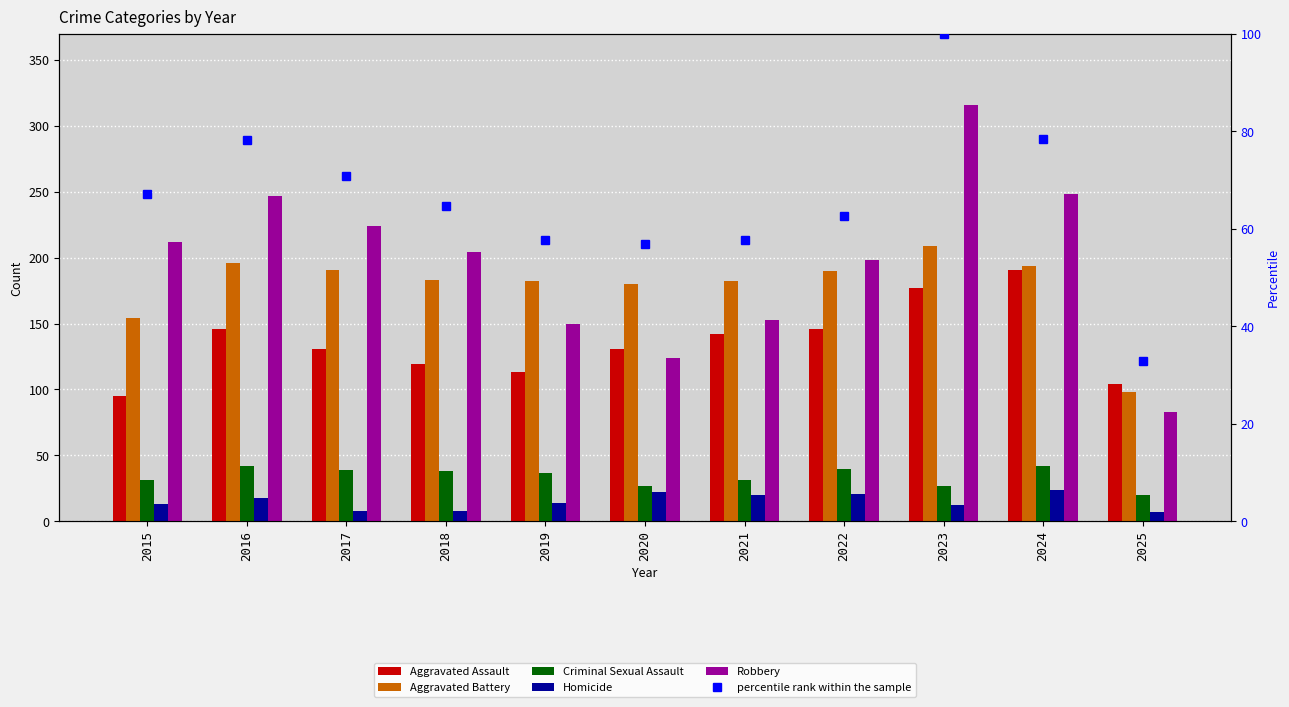

Reading right to left, list all the values displayed in this chart.

Aggravated Assault: 104.0	191.0	177.0	146.0	142.0	131.0	113.0	119.0	131.0	146.0	95.0
Aggravated Battery: 98.0	194.0	209.0	190.0	182.0	180.0	182.0	183.0	191.0	196.0	154.0
Criminal Sexual Assault: 20.0	42.0	27.0	40.0	31.0	27.0	37.0	38.0	39.0	42.0	31.0
Homicide: 7.0	24.0	12.0	21.0	20.0	22.0	14.0	8.0	8.0	18.0	13.0
Robbery: 83.0	248.0	316.0	198.0	153.0	124.0	150.0	204.0	224.0	247.0	212.0
percentile rank within the sample: 32.9	78.5	100.0	62.7	57.6	57.0	57.6	64.6	70.9	78.2	67.1